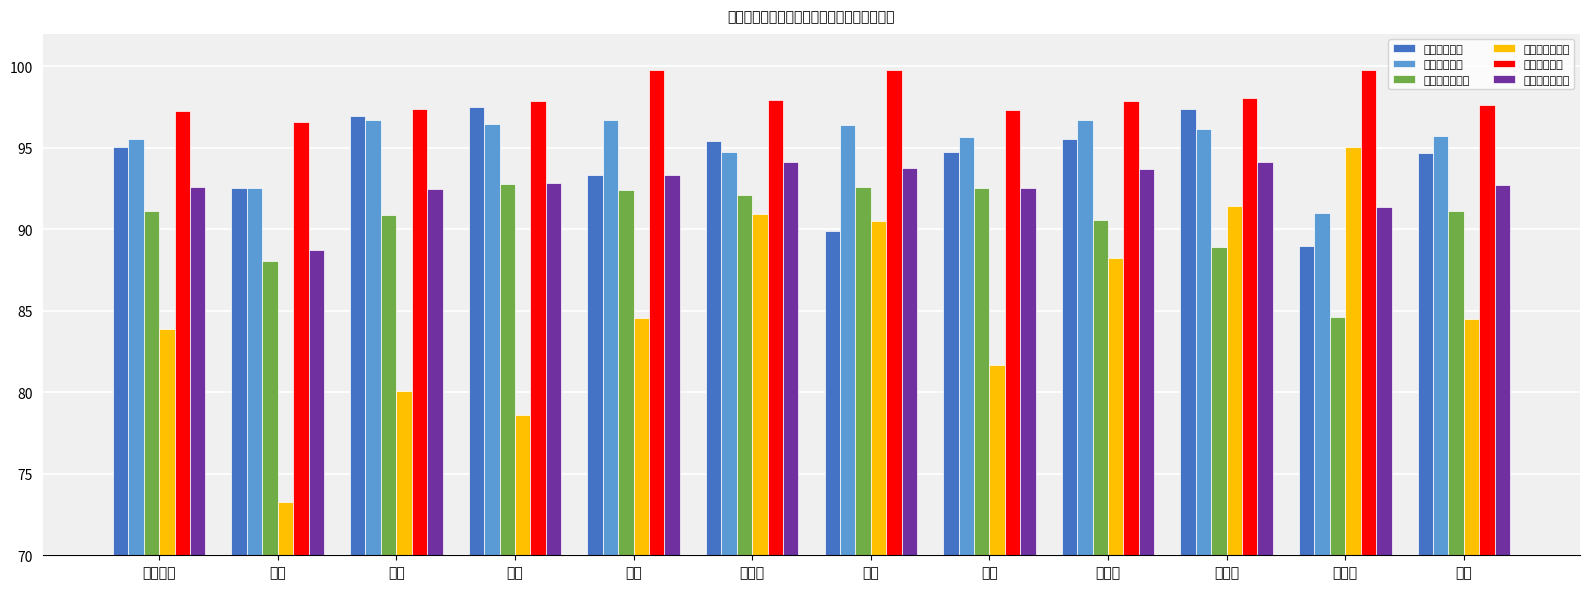

Which series has the largest total across all categories?

移动云满意度